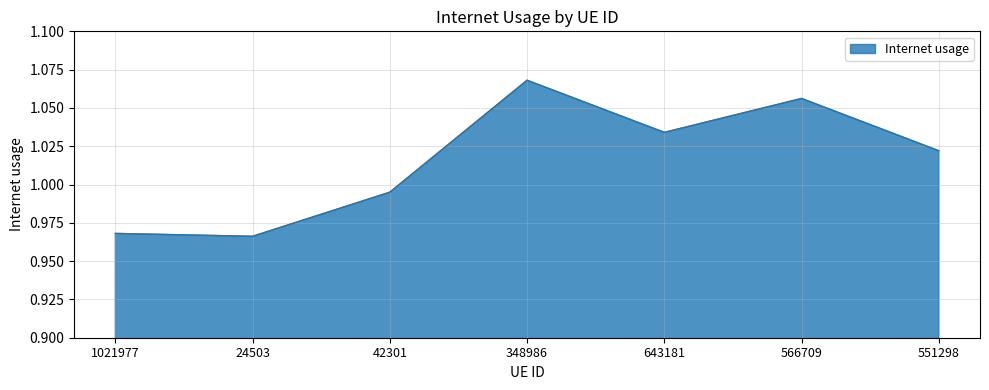

At which label does the data first exceed 1?

348986